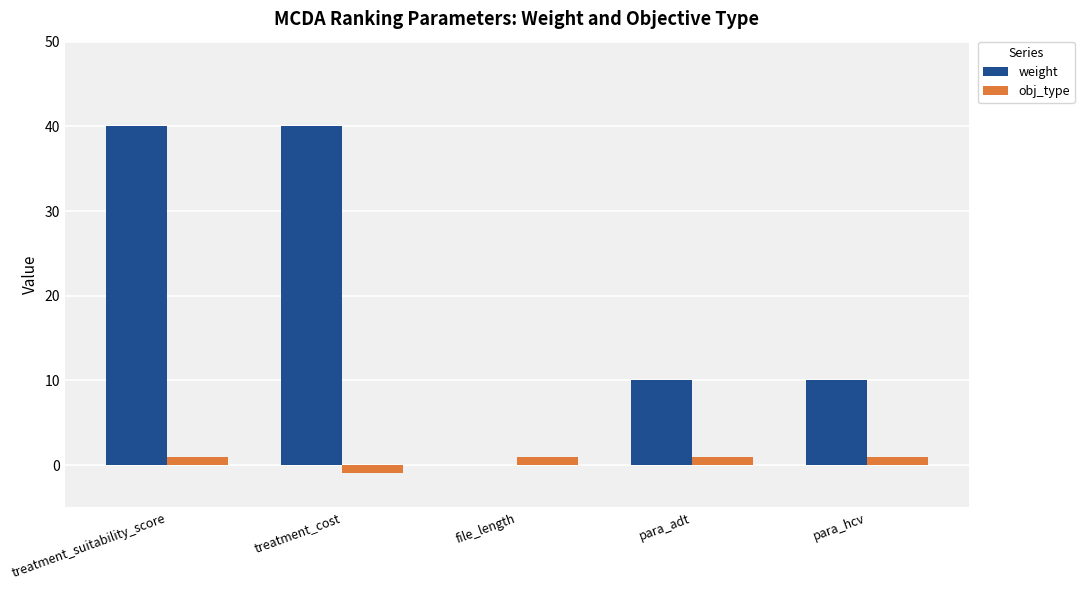

Is it true that weight equals -23 at file_length?

False